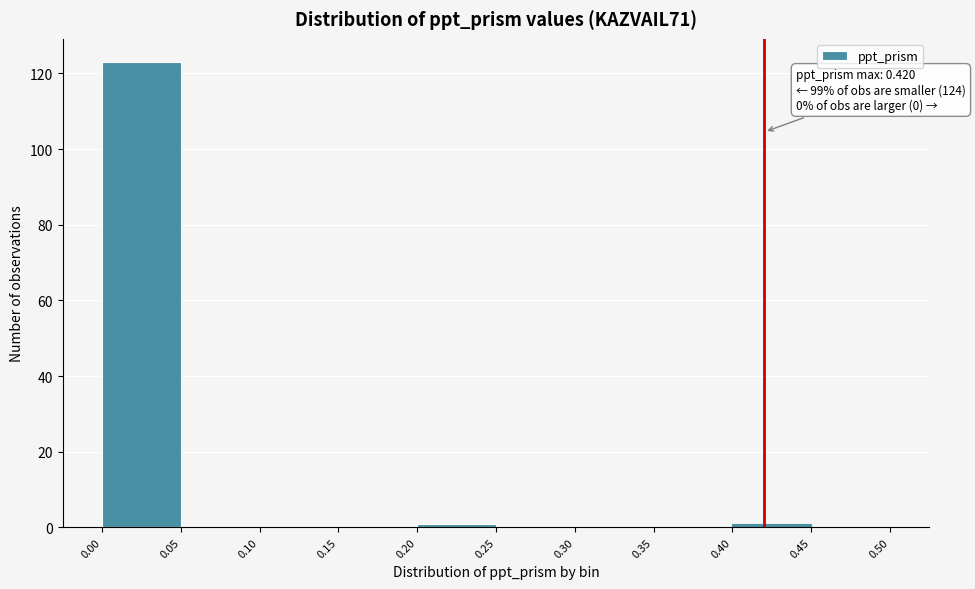

Over which range of the x-axis is the bar tallest?

0.00 to 0.05